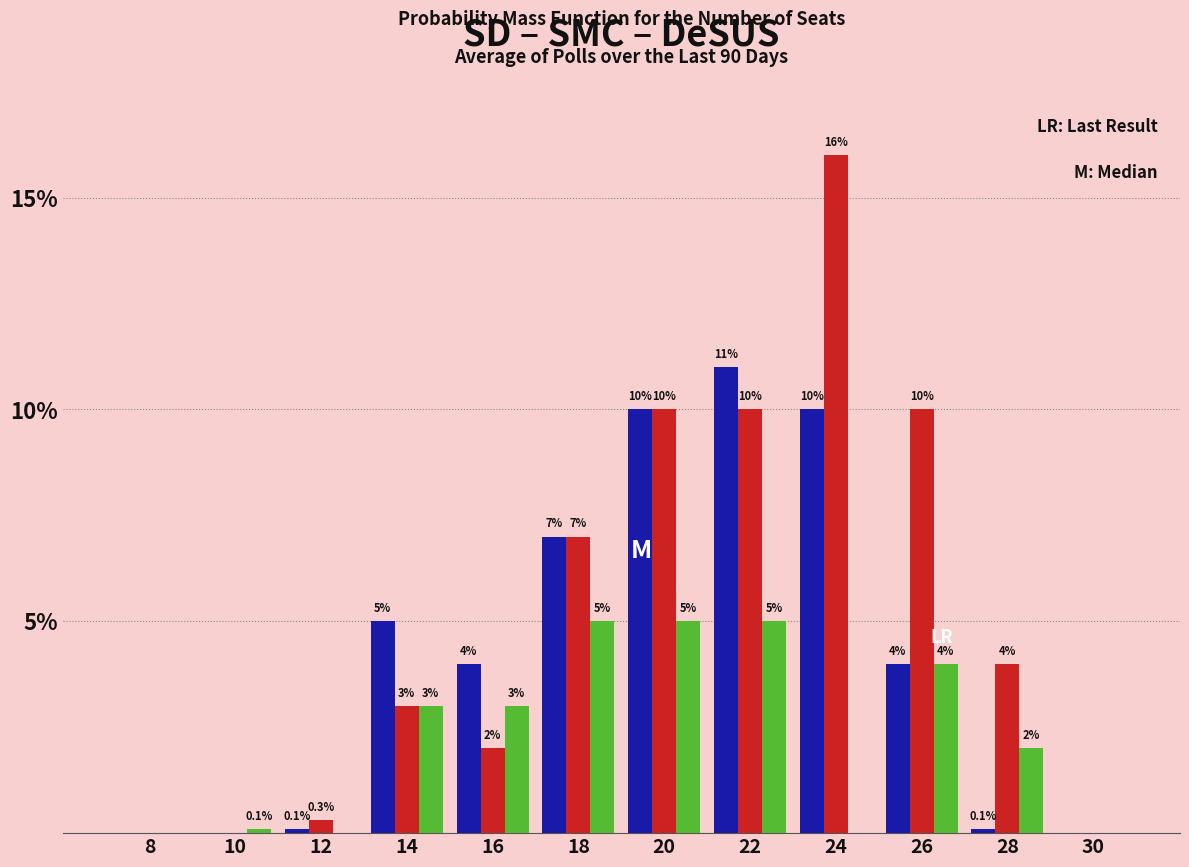

Reading left to right, list all the values displayed in this chart.

SD: 8=0.0	10=0.0	12=0.1	14=5.0	16=4.0	18=7.0	20=10.0	22=11.0	24=10.0	26=4.0	28=0.1	30=0.0
SMC: 8=0.0	10=0.0	12=0.3	14=3.0	16=2.0	18=7.0	20=10.0	22=10.0	24=16.0	26=10.0	28=4.0	30=0.0
DeSUS: 8=0.0	10=0.1	12=0.0	14=3.0	16=3.0	18=5.0	20=5.0	22=5.0	24=0.0	26=4.0	28=2.0	30=0.0